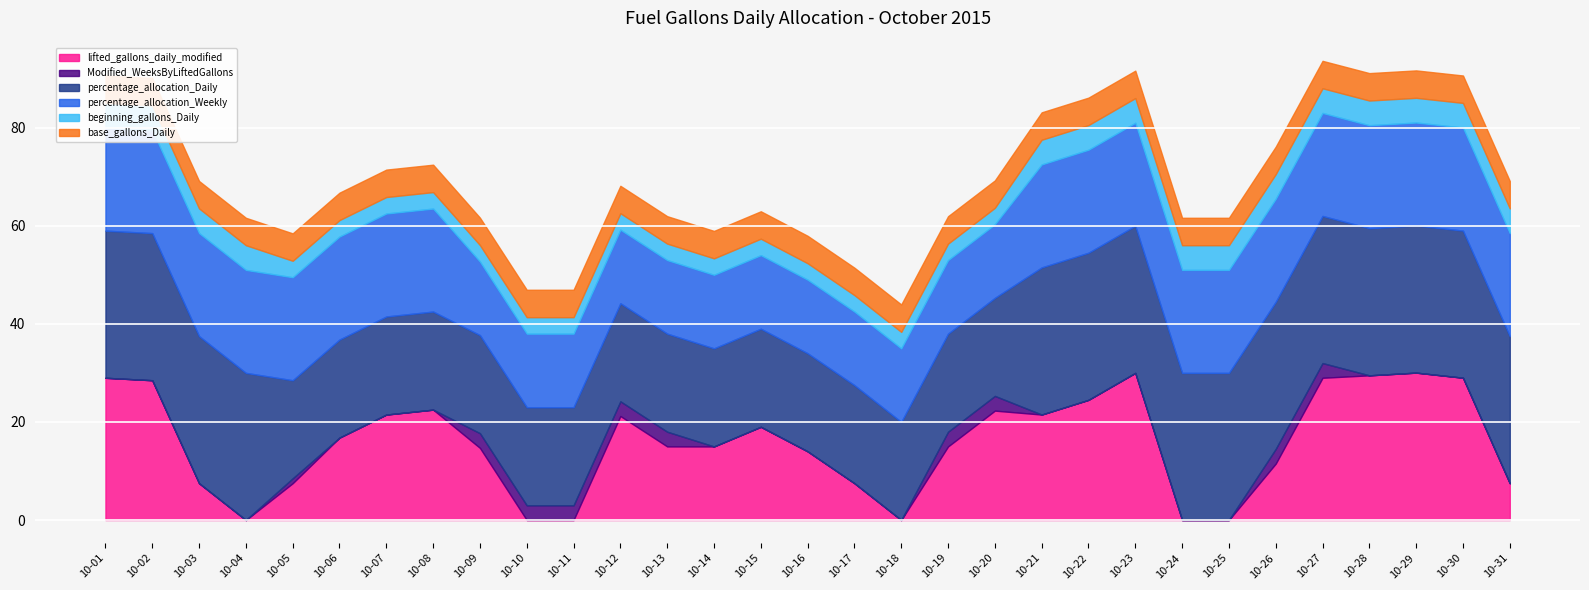

What value does the lifted_gallons_daily_modified series have at 10-19, to the nearest 50?

15000